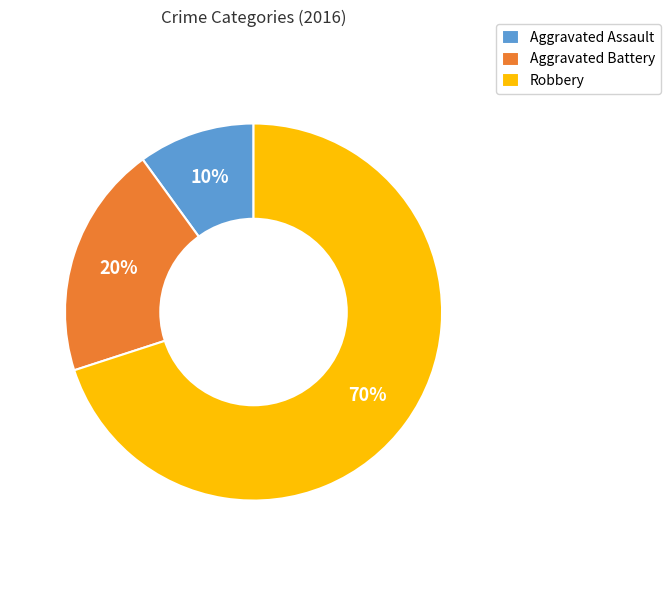

Is the sum of Robbery and Aggravated Battery greater than half?

Yes